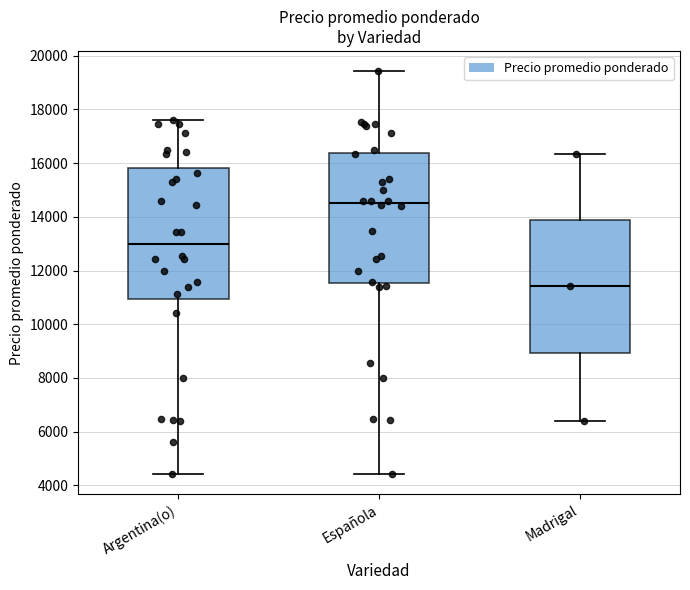

Which box's median line is the lowest?

Madrigal